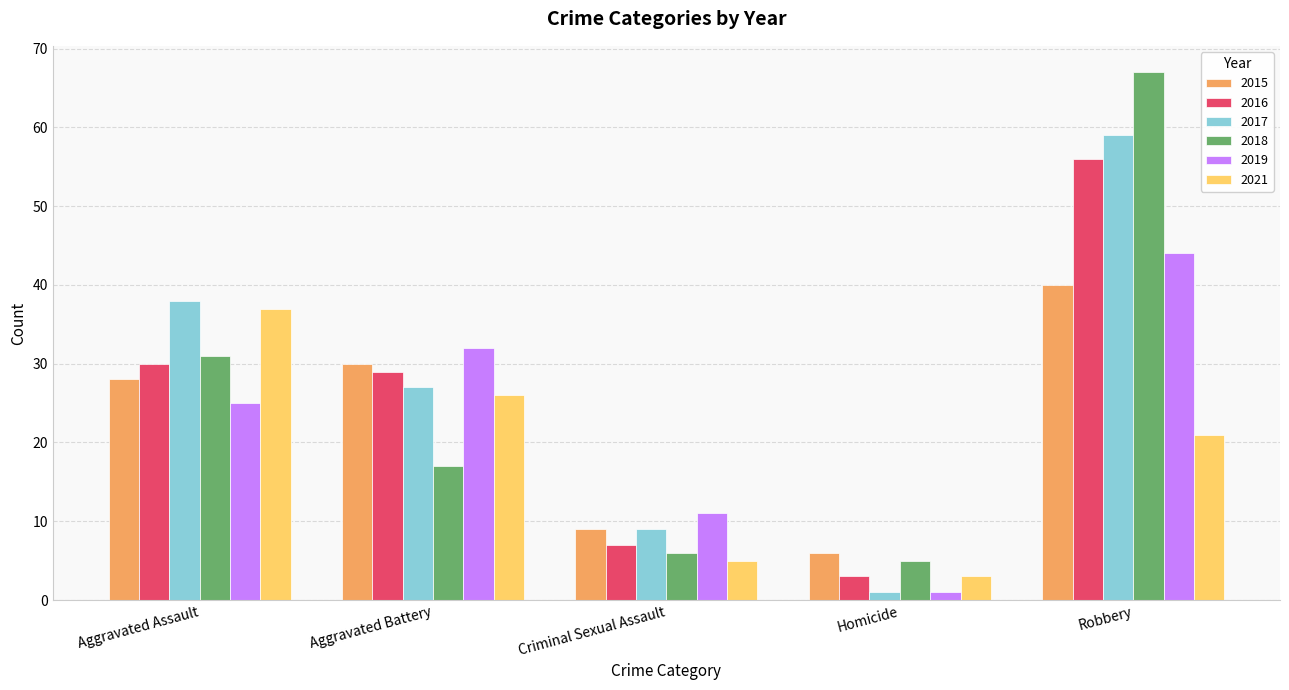

What is the maximum value shown in the chart?

67